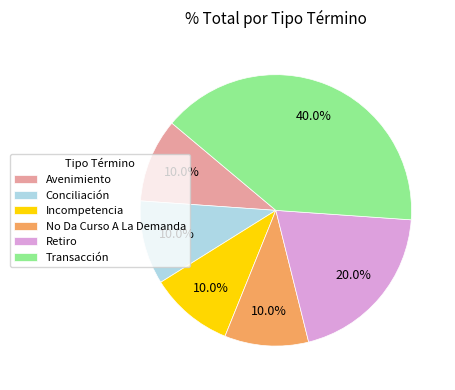

How many slices are in this pie chart?

6